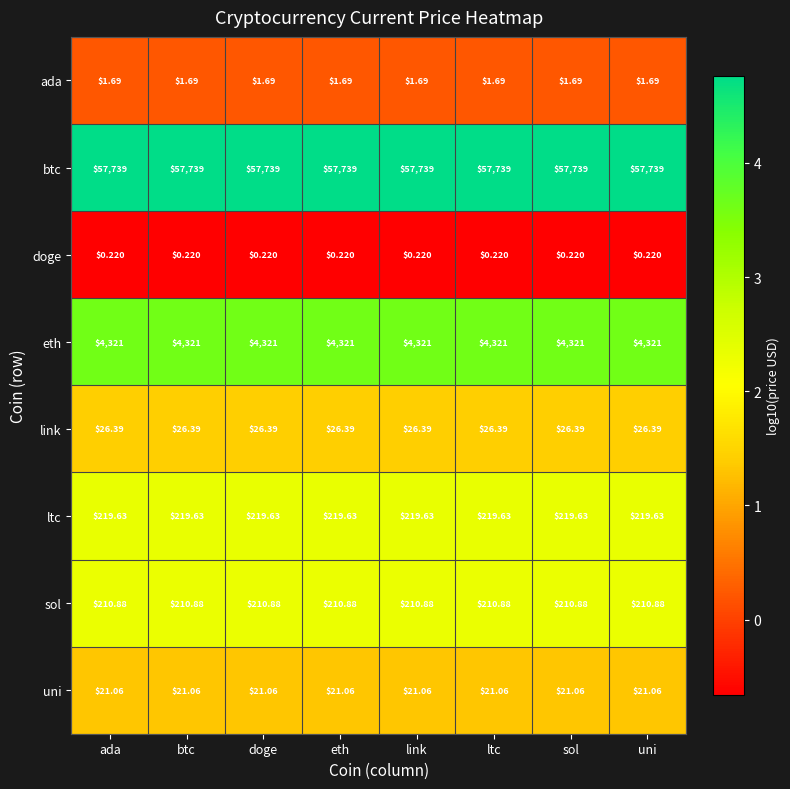

Is the value of uni at link greater than the value of ada at sol?

Yes